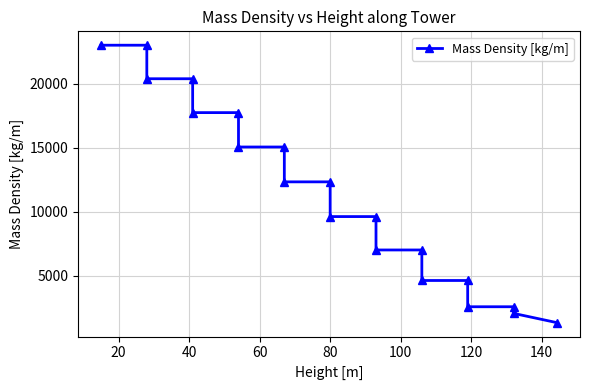

What is the value of the 20th point from the left?

1350.9